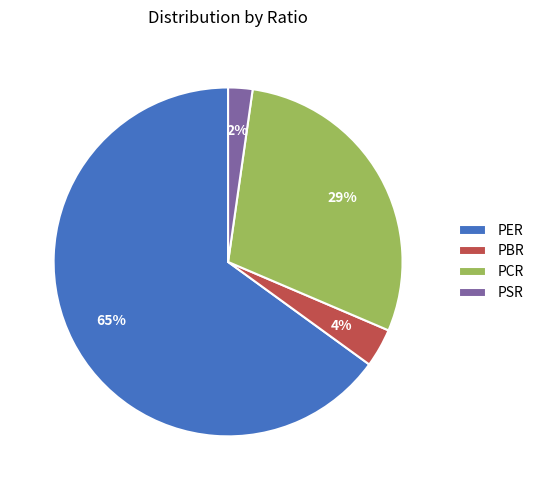

The PSR slice represents 17% of the pie. True or false?

False